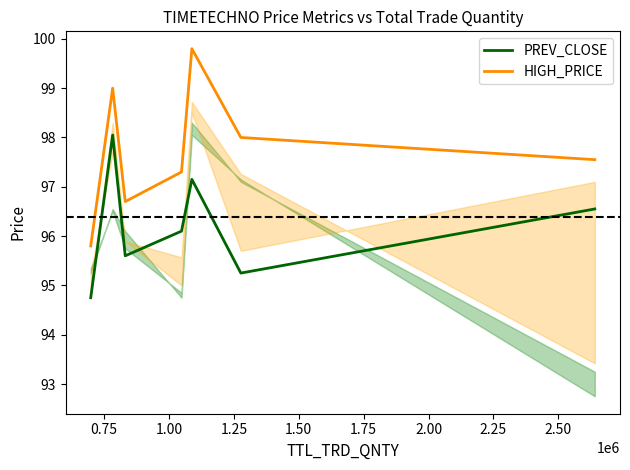

True or false: PREV_CLOSE and HIGH_PRICE intersect in this chart.

False